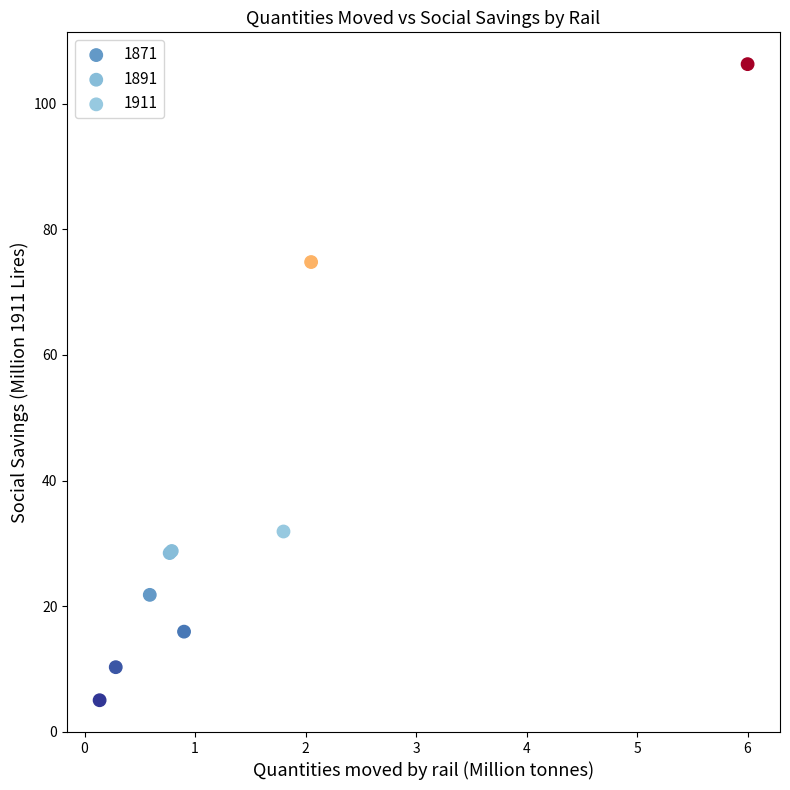

Which series reaches the minimum Y coordinate?

1871